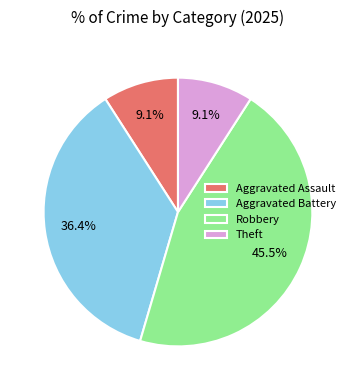

Count the number of slices in the pie.

4